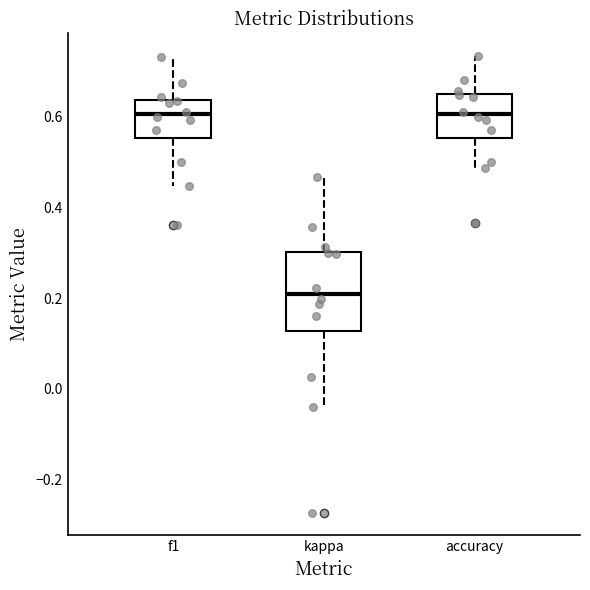

Where does the lower whisker of the box for accuracy end on the y-axis? The values are not printed on the chart, so give them approximately, as read against the axis.

0.48